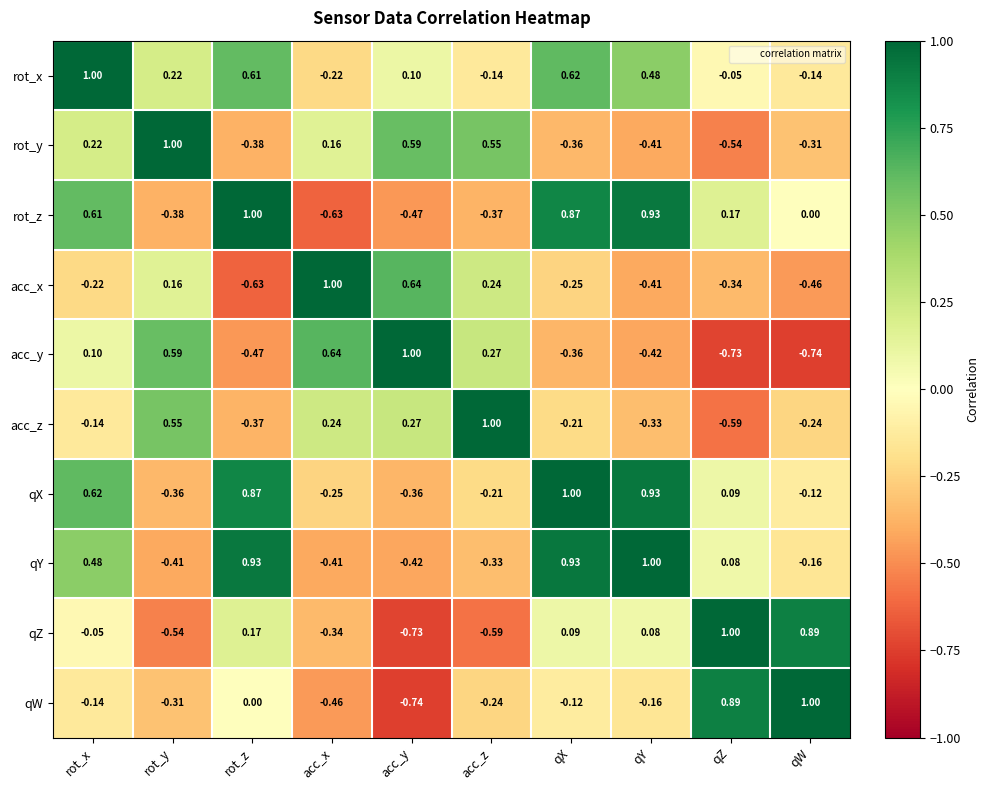

At which label does qW reach its minimum?

acc_y